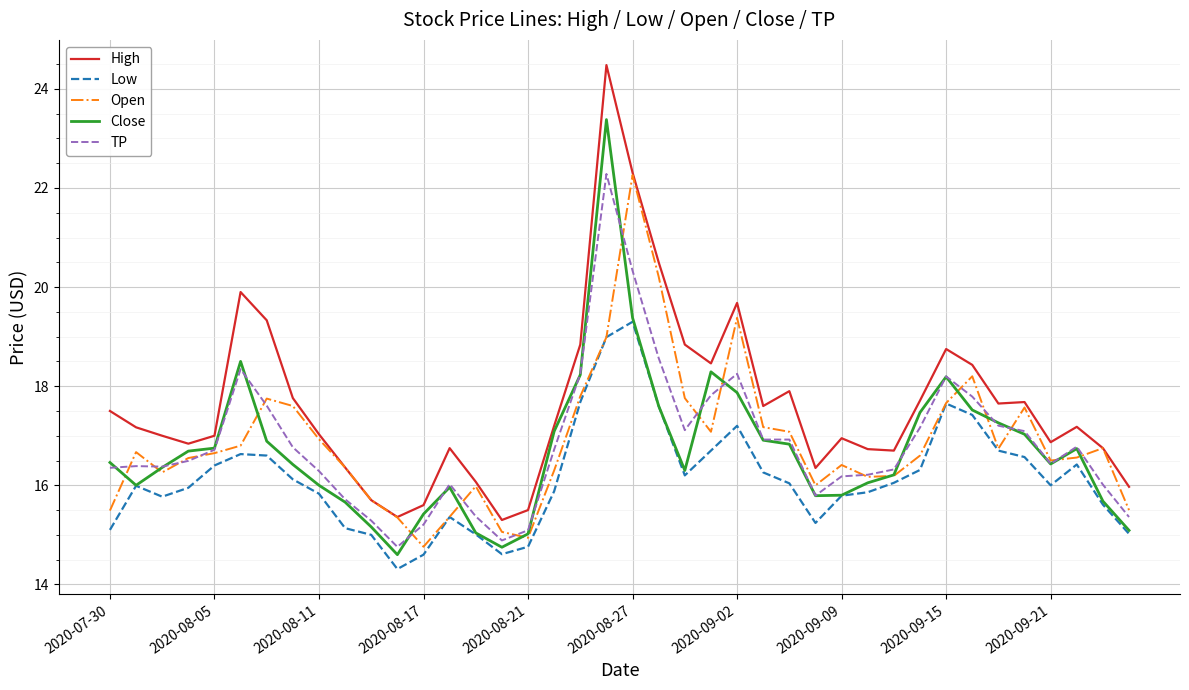

Which series has the largest total across all categories?

High